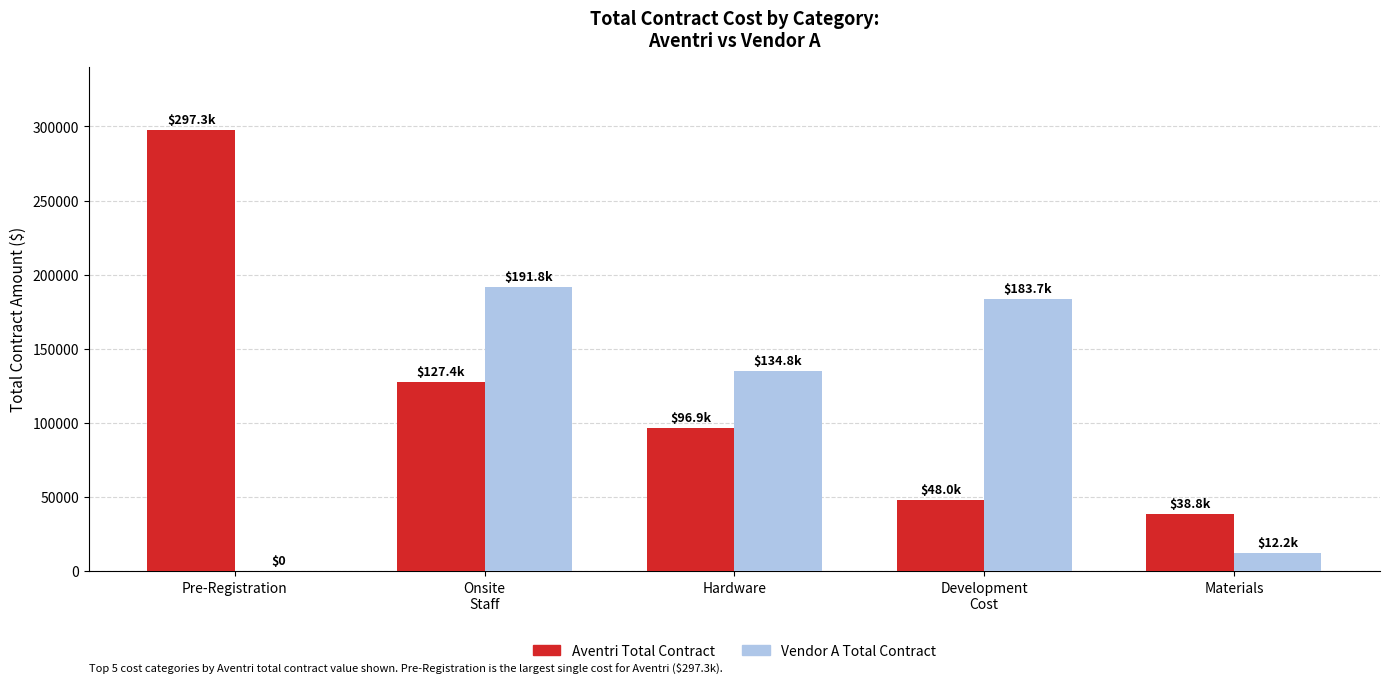

What are all the series names shown in the legend?

Aventri Total Contract, Vendor A Total Contract